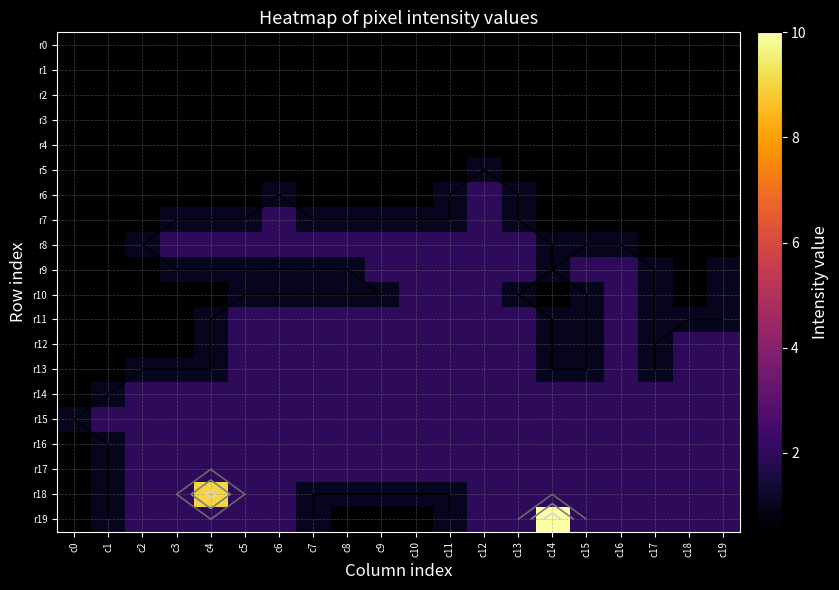

The value of r12 at c4 is 1.4. True or false?

False